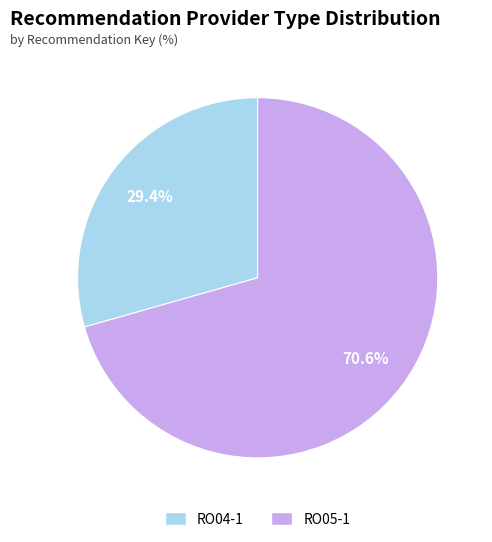

What percentage is the RO05-1 slice, to the nearest percent?

71%